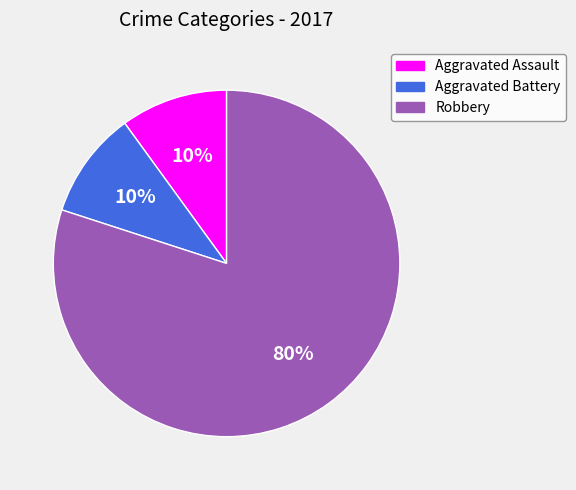

How many segments does this pie chart have?

3